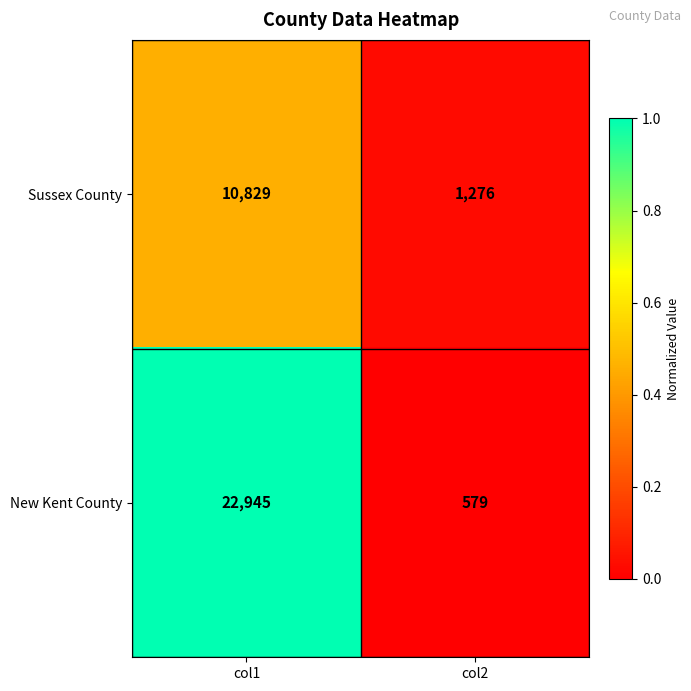

What value does the New Kent County series have at col2, to the nearest 10?

580